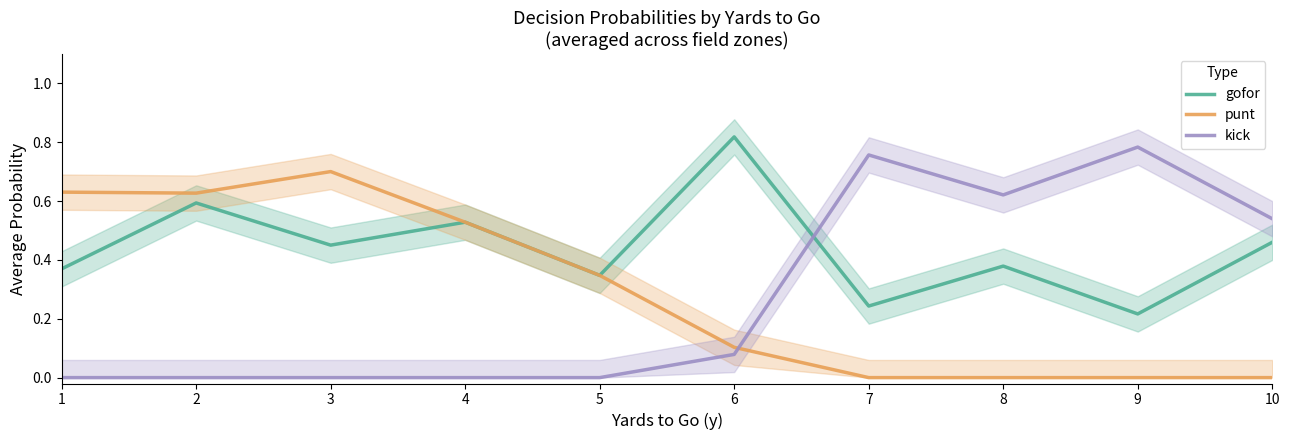

Reading right to left, list all the values displayed in this chart.

gofor: 0.5	0.2	0.4	0.2	0.8	0.3	0.5	0.5	0.6	0.4
punt: 0.0	0.0	0.0	0.0	0.1	0.3	0.5	0.7	0.6	0.6
kick: 0.5	0.8	0.6	0.8	0.1	0.0	0.0	0.0	0.0	0.0